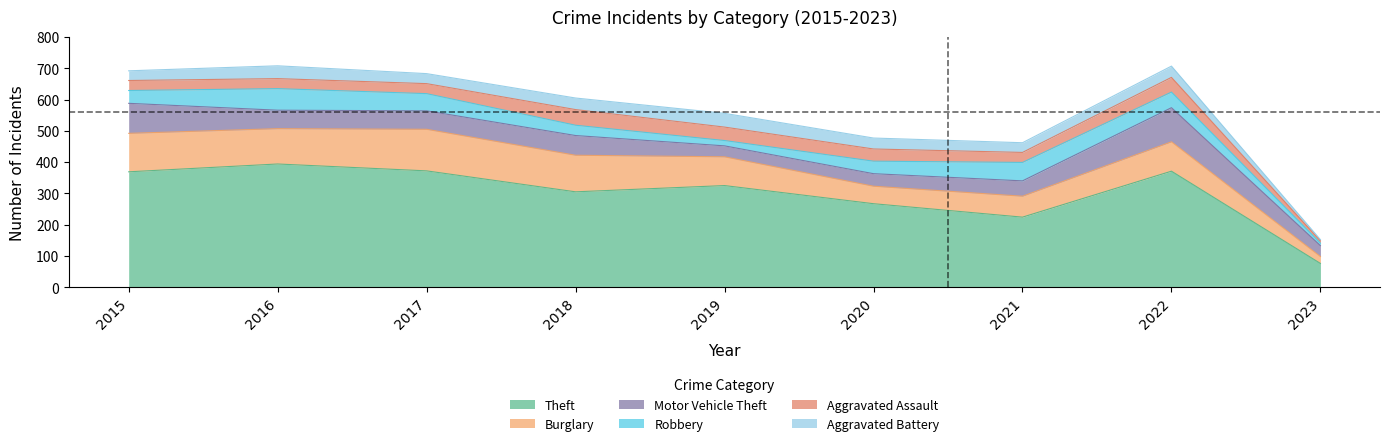

True or false: Theft and Aggravated Battery intersect in this chart.

False